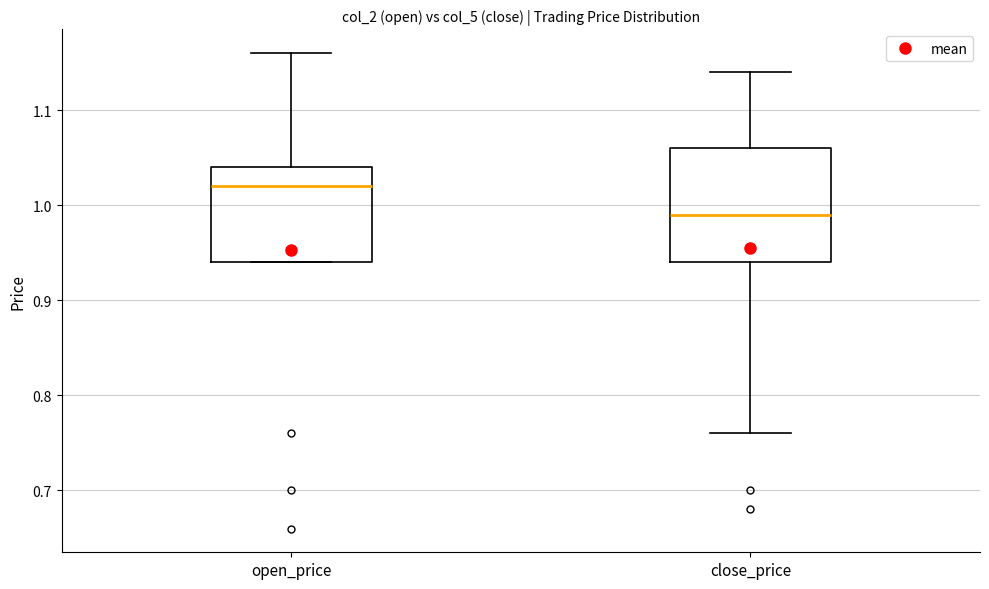

Which box is the tallest, from its lower edge to its upper edge?

close_price